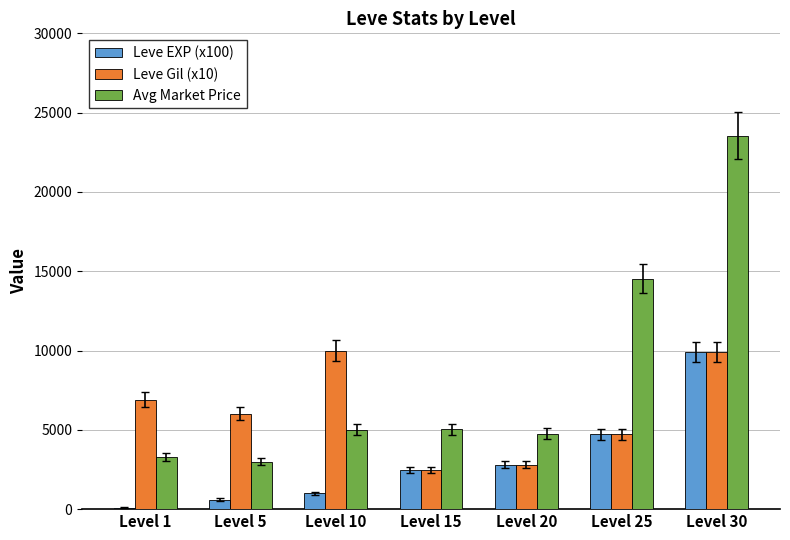

What are all the series names shown in the legend?

Leve EXP (x100), Leve Gil (x10), Avg Market Price